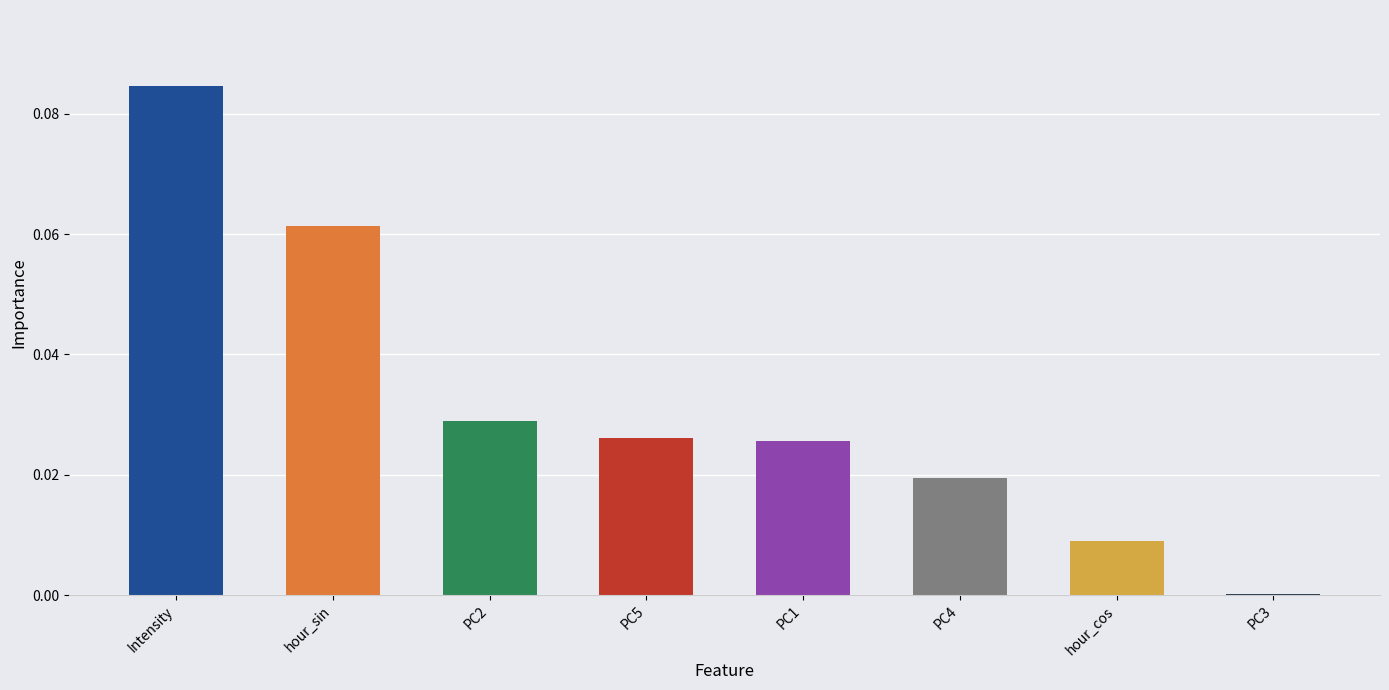

Count the number of categories in the chart.

8